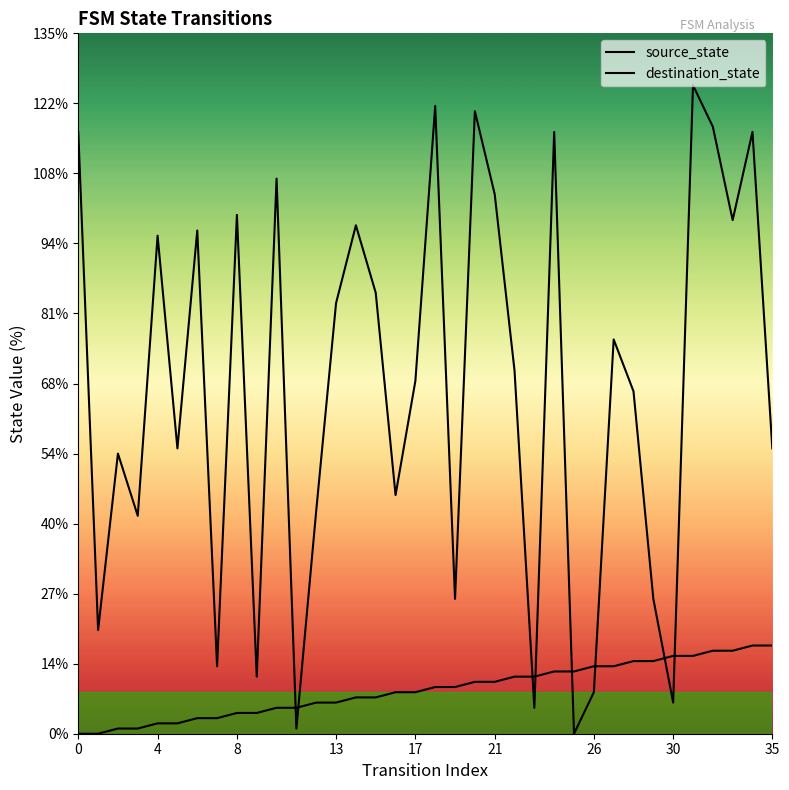

Reading right to left, what are all the values shown in this chart?

source_state: 17	17	16	16	15	15	14	14	13	13	12	12	11	11	10	10	9	9	8	8	7	7	6	6	5	5	4	4	3	3	2	2	1	1	0	0
destination_state: 55	116	99	117	125	6	26	66	76	8	0	116	5	70	104	120	26	121	68	46	85	98	83	43	1	107	11	100	13	97	55	96	42	54	20	116